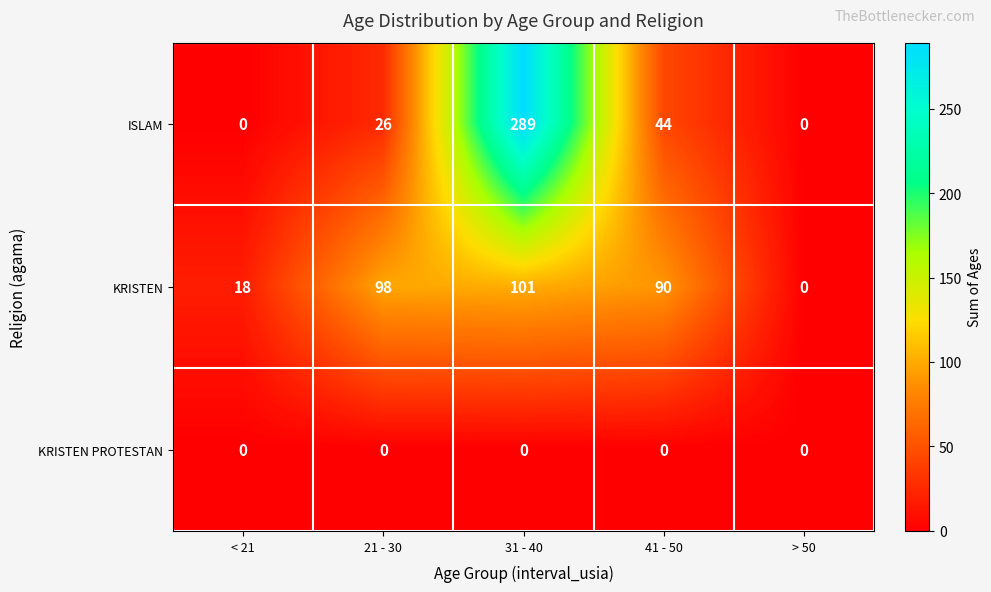

What is the greatest value displayed?

289